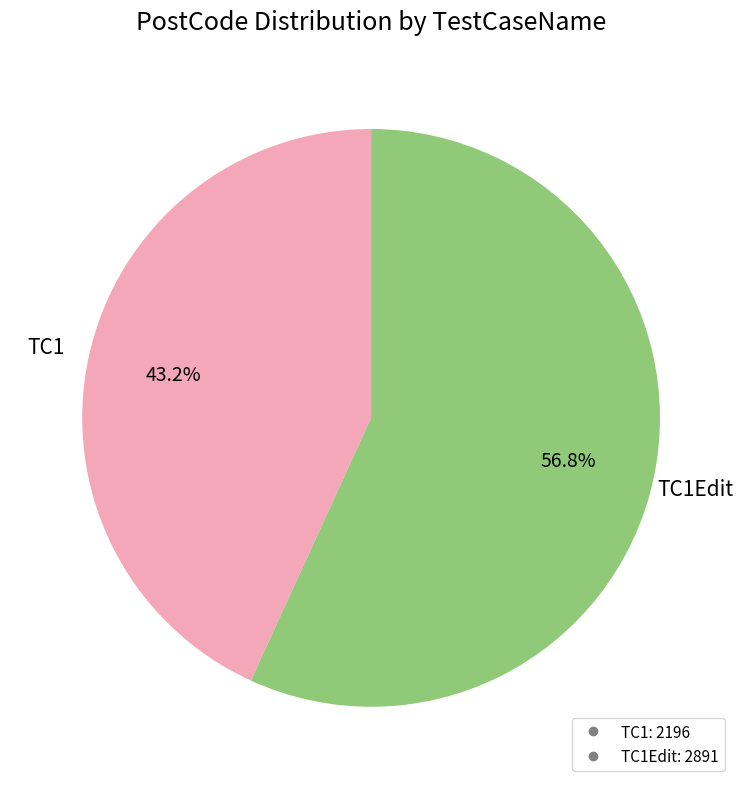

Does any single category account for the majority?

Yes